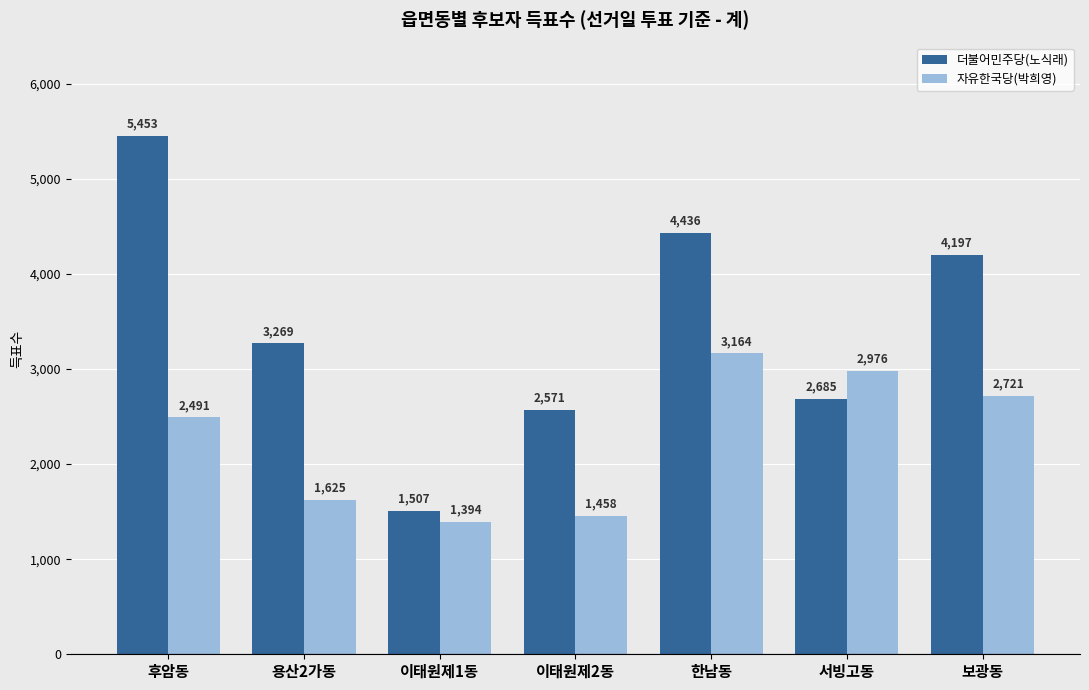

What is the difference between the 자유한국당(박희영) values at 이태원제2동 and 용산2가동?

167